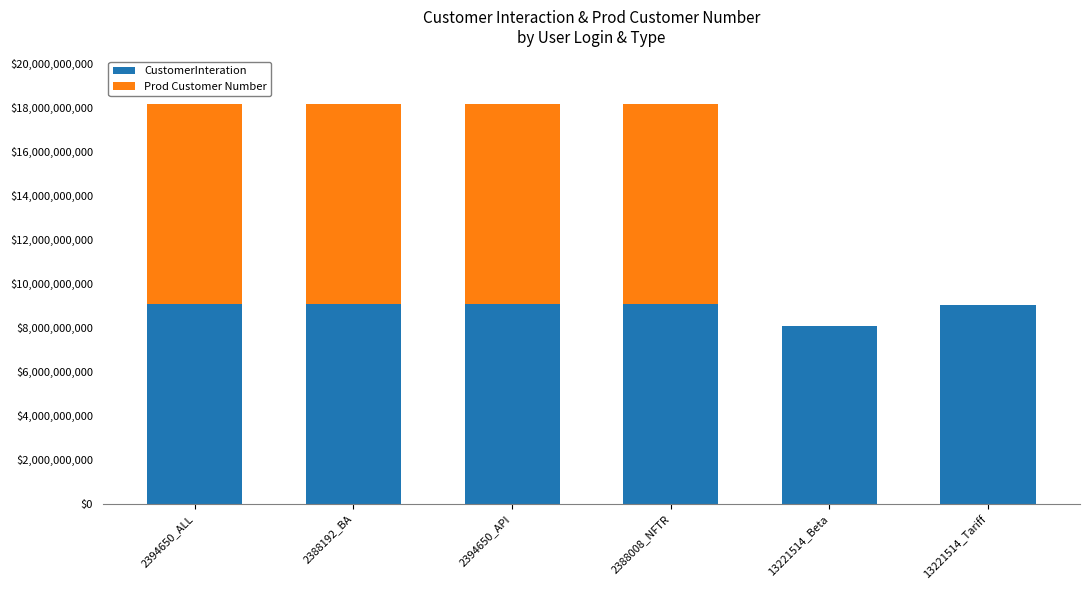

What is the maximum value for CustomerInteration?

9079403863